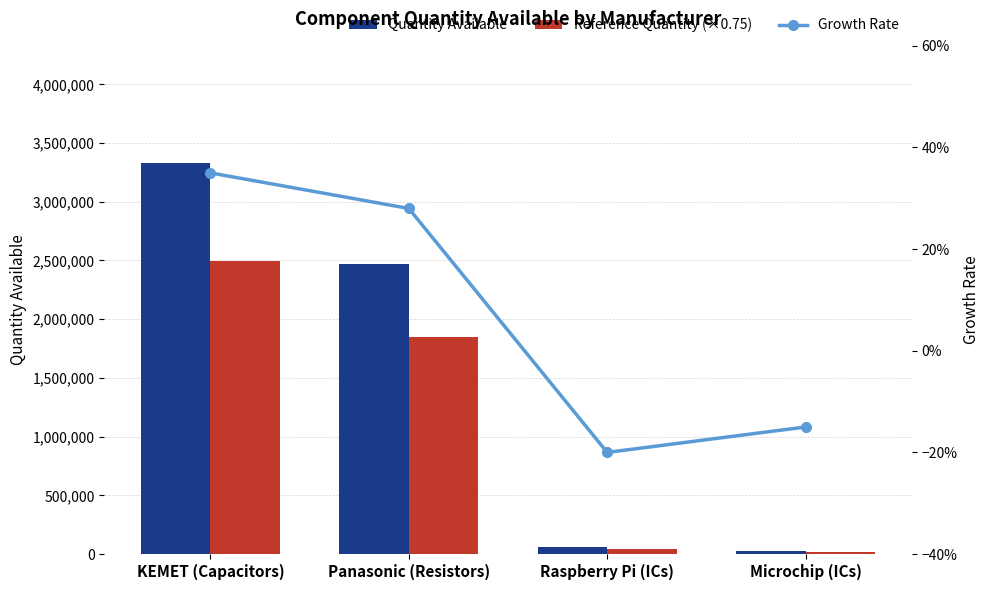

What is the sum of all Reference Quantity (×0.75) values?

4408767.0